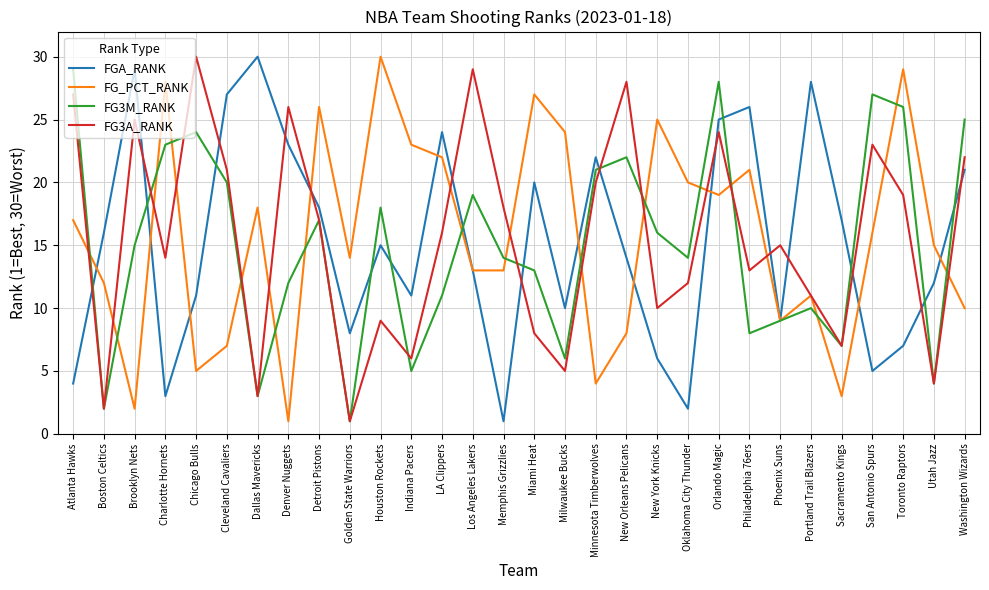

Between Detroit Pistons and Sacramento Kings, which series saw the biggest shift?

FG_PCT_RANK